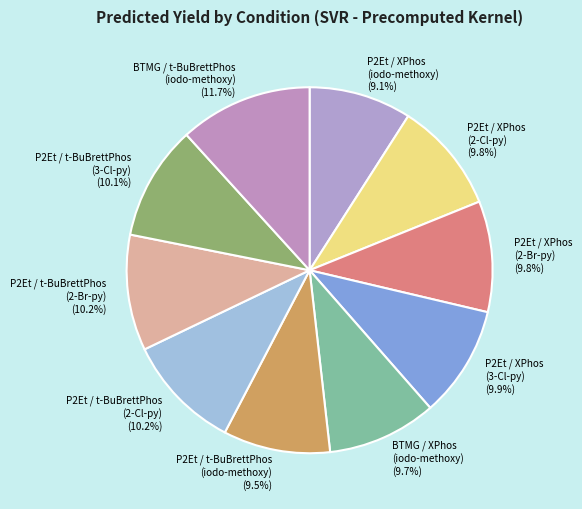

Combined, do P2Et / t-BuBrettPhos (2-Br-py) and BTMG / t-BuBrettPhos (iodo-methoxy) account for over 50%?

No